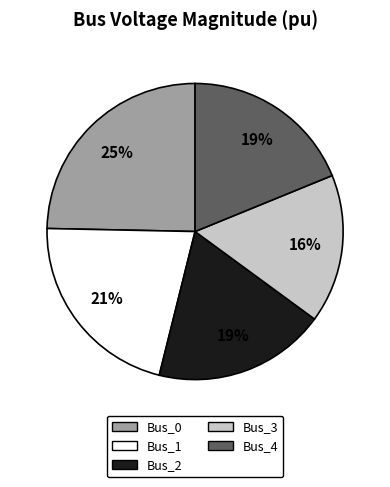

Between Bus_4 and Bus_0, which is larger?

Bus_0